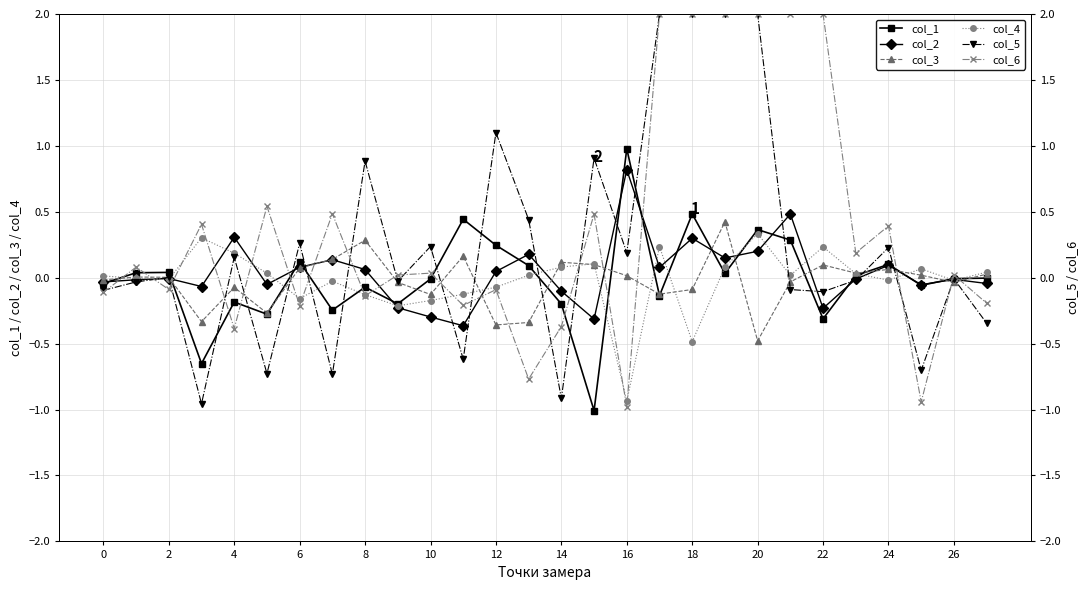

What is the total value across all series at 23?

0.2